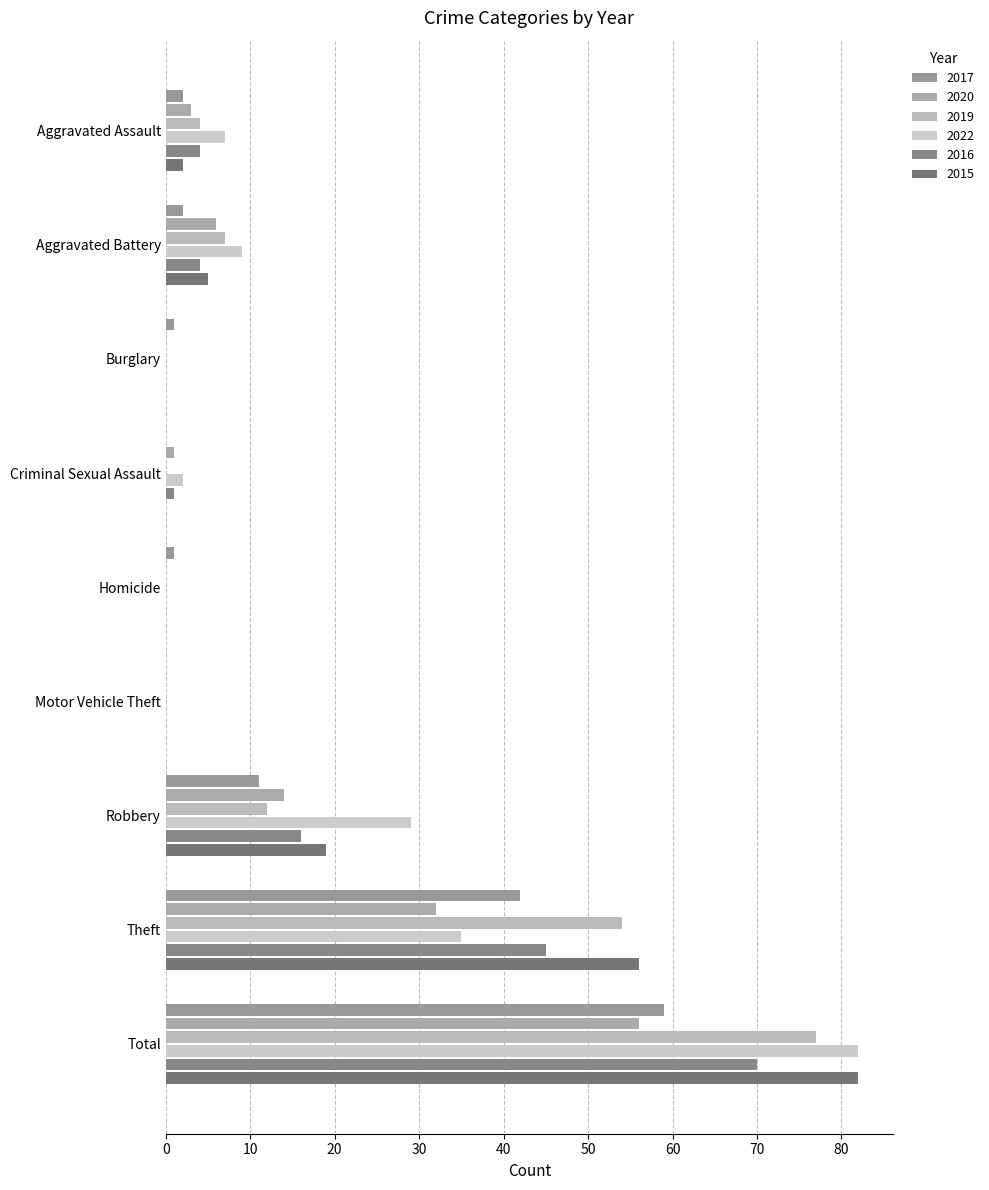

Which category has the highest value across all series?

Total